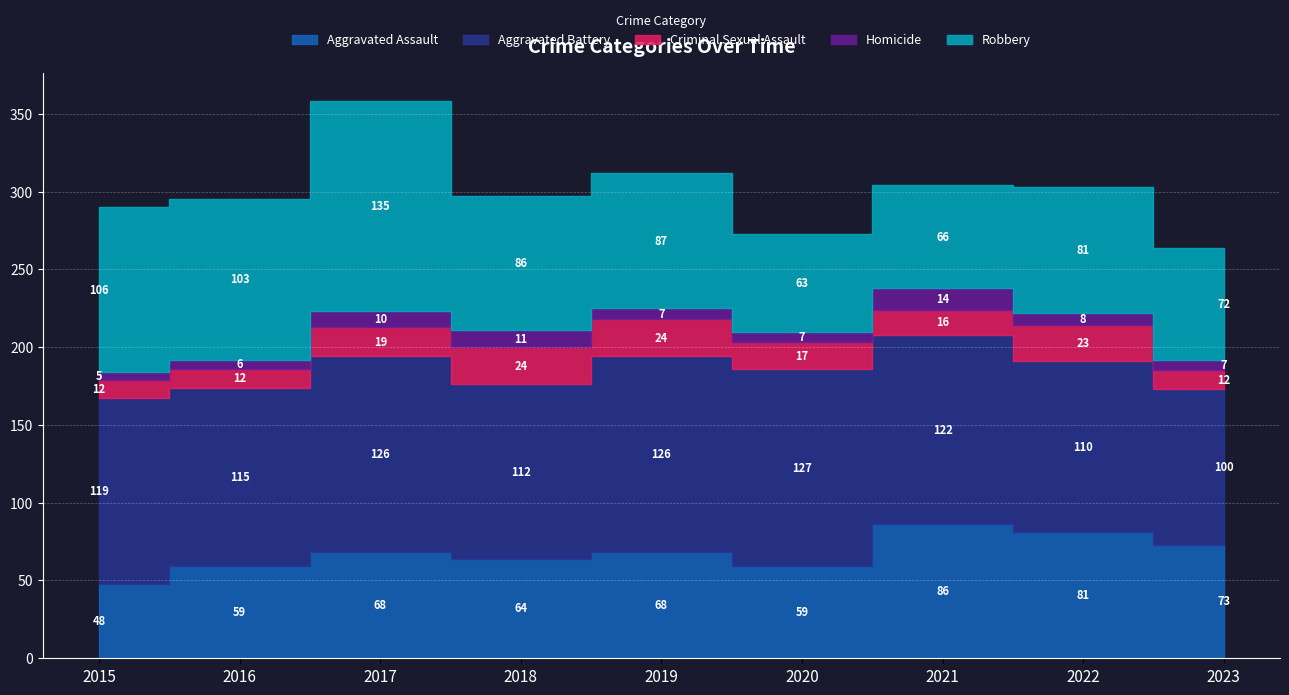

At which category is the sum across all series the highest?

2017